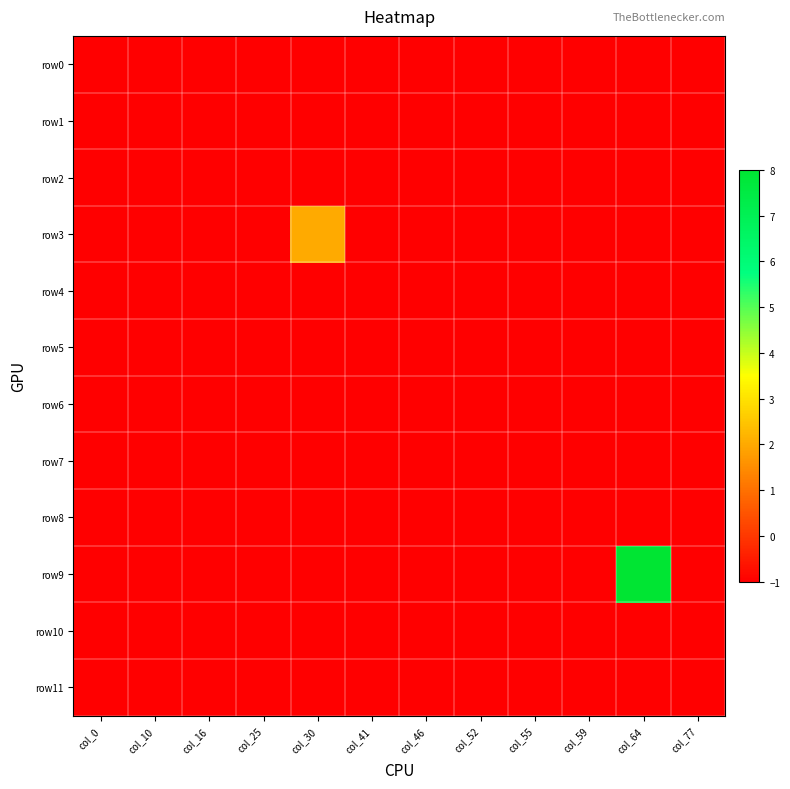

Which series has the largest range (max minus min)?

row9